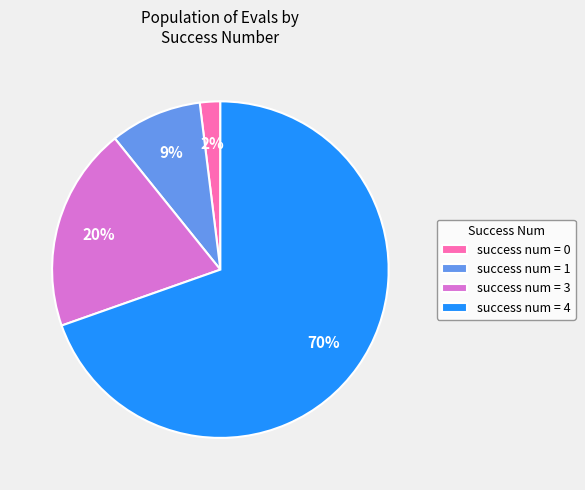

The success num = 4 slice represents 77% of the pie. True or false?

False